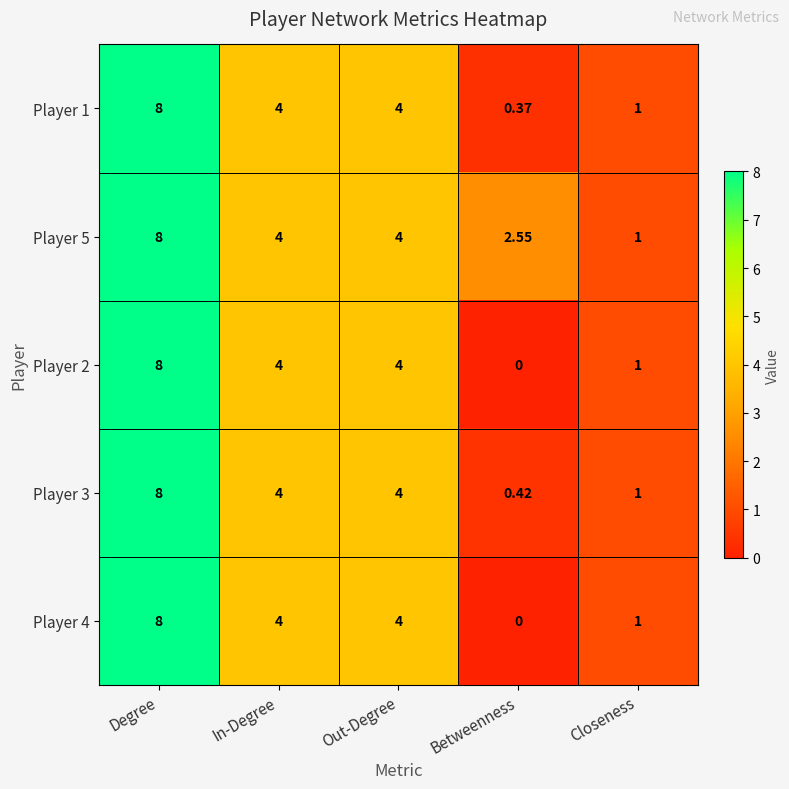

At which category does the chart reach its peak across all series?

Degree